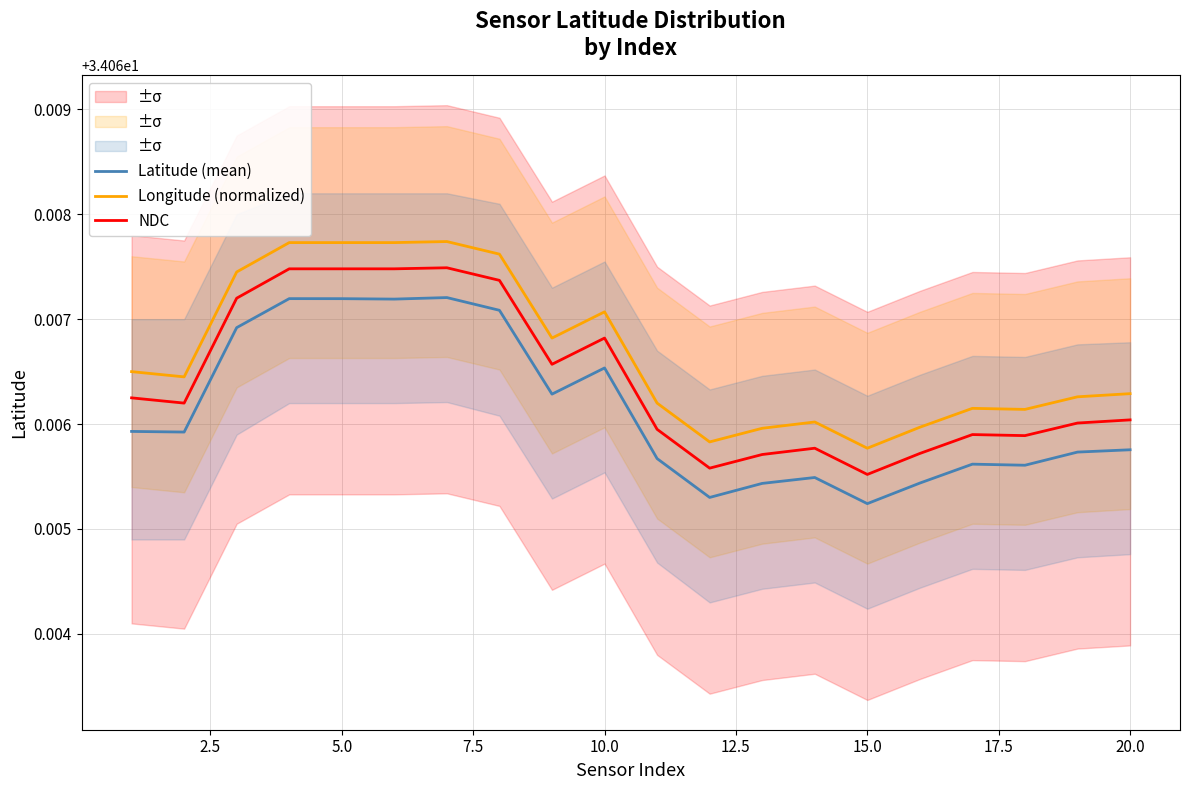

Does the chart display data point markers on the line(s)?

No